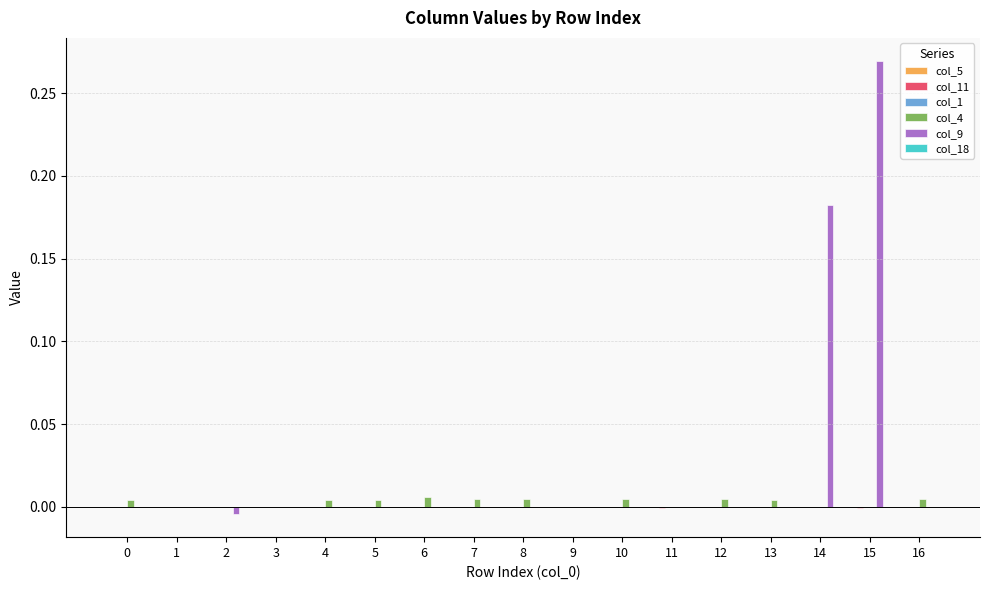

Which label corresponds to the largest value in the chart?

15